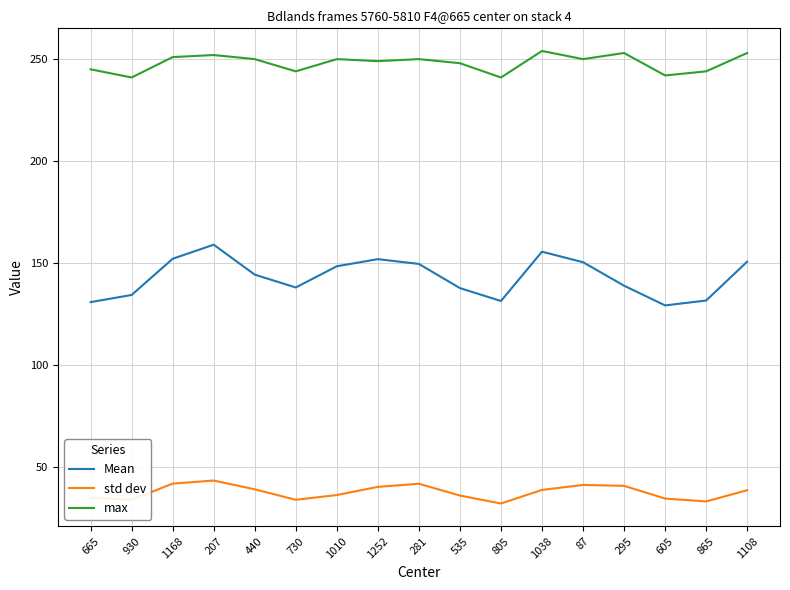

At 1108, list the series in order from smallest to largest.

std dev, Mean, max